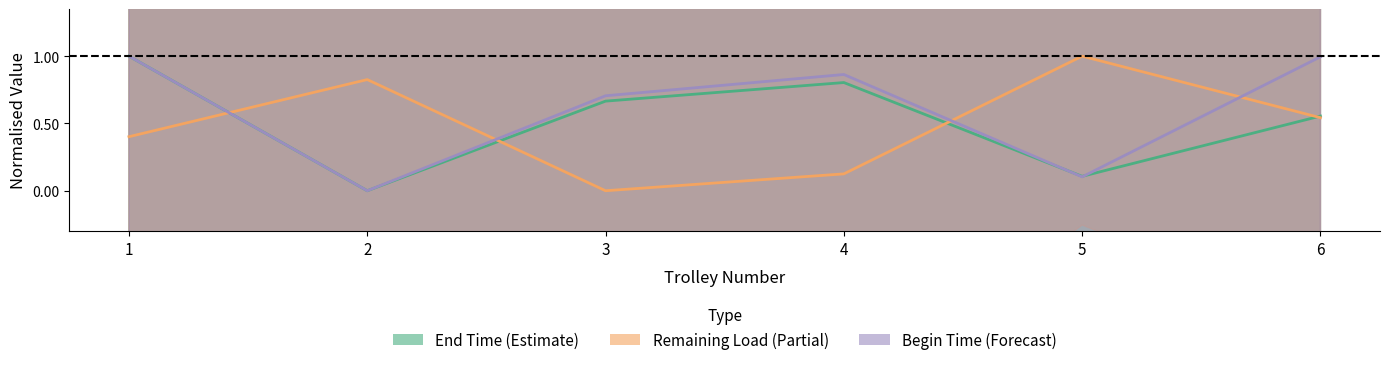

Is it true that End Time (Estimate) equals 0.1 at 5?

True